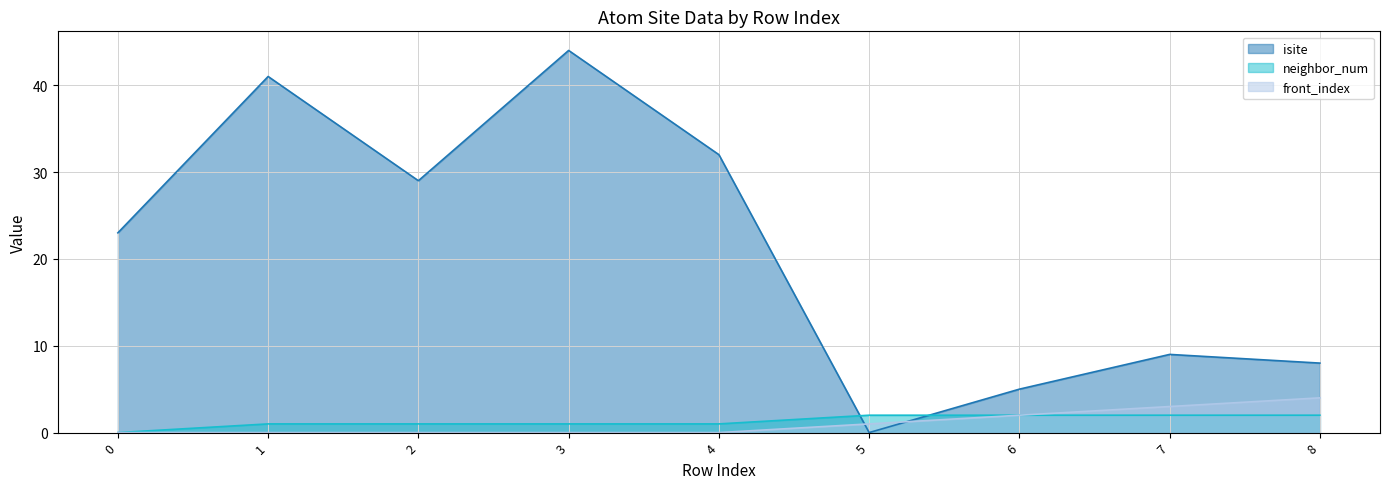

What is the sum of all neighbor_num values?

12